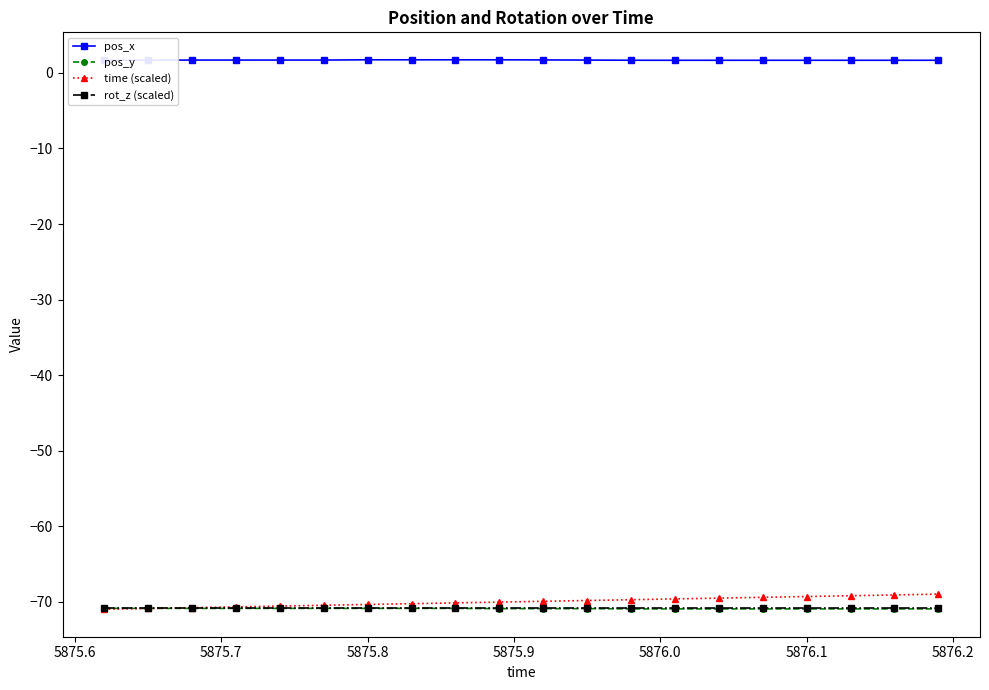

Which series has the largest total across all categories?

pos_x